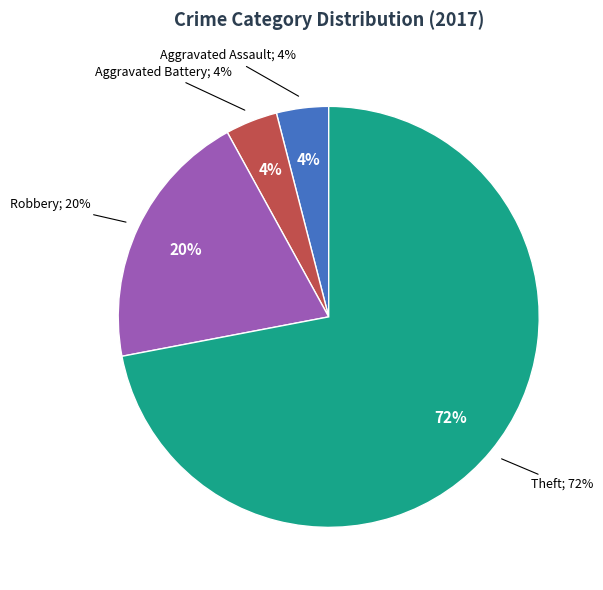

What is the smallest slice in the pie chart?

Aggravated Assault